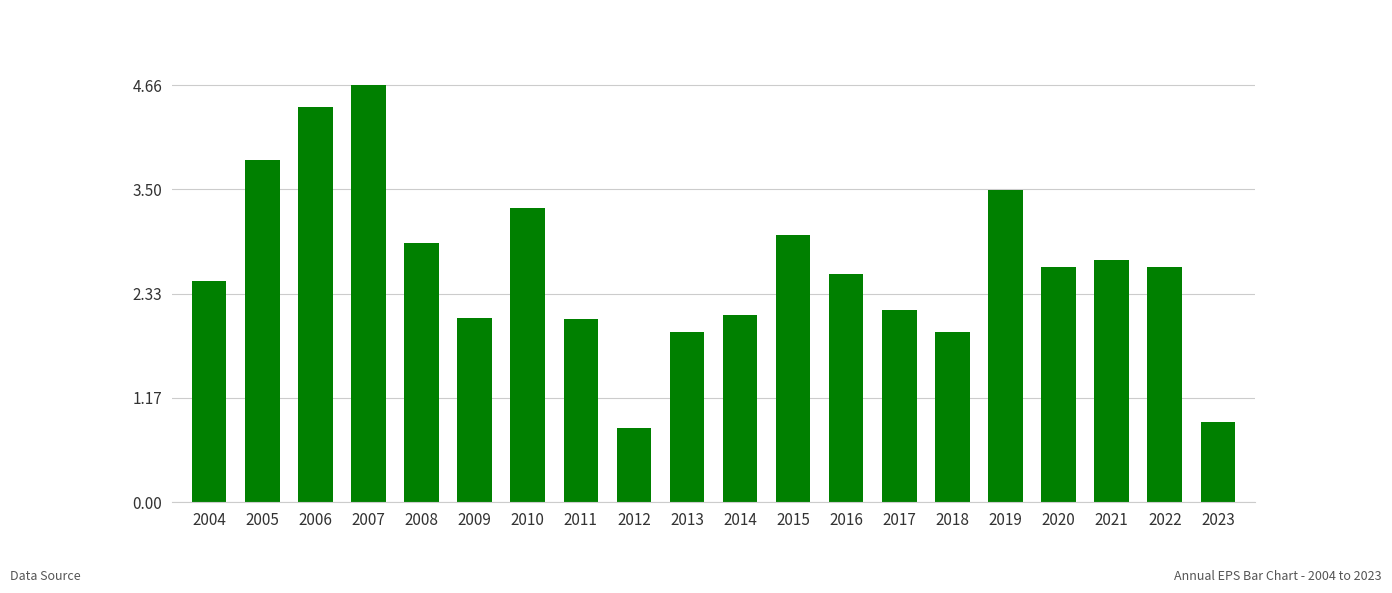

What is the difference between the maximum and minimum values?

3.8